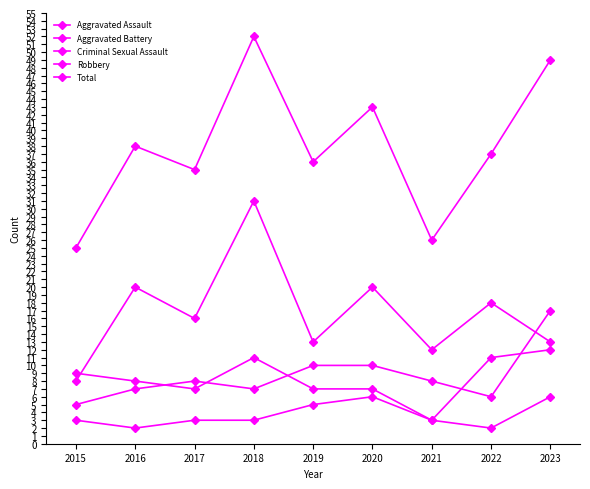

Reading right to left, list all the values displayed in this chart.

Aggravated Assault: 17	6	8	10	10	7	8	7	5
Aggravated Battery: 12	11	3	7	7	11	7	8	9
Criminal Sexual Assault: 6	2	3	6	5	3	3	2	3
Robbery: 13	18	12	20	13	31	16	20	8
Total: 49	37	26	43	36	52	35	38	25